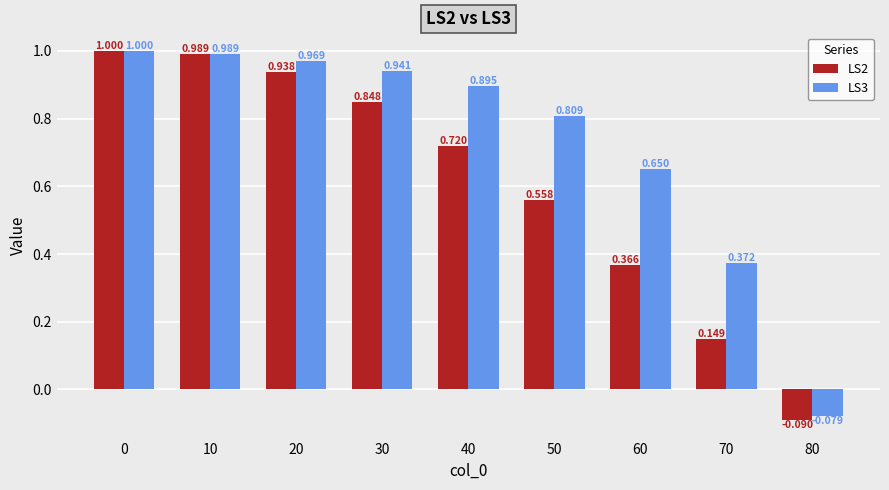

How many negative values does the LS3 series have?

1